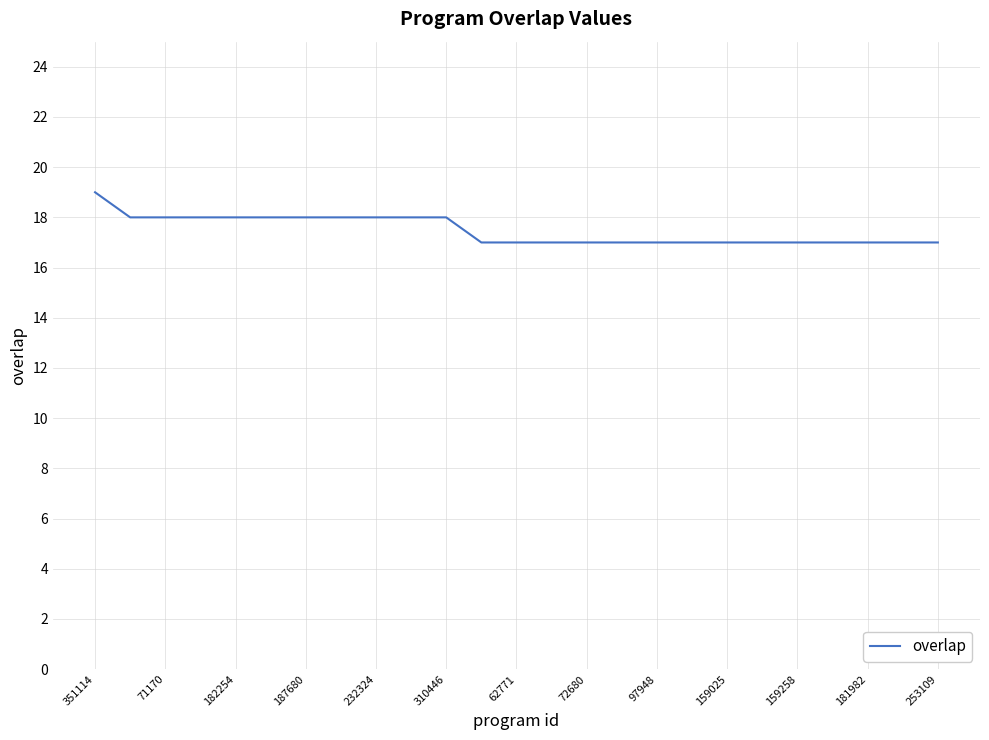

What is the minimum value shown in the chart?

17